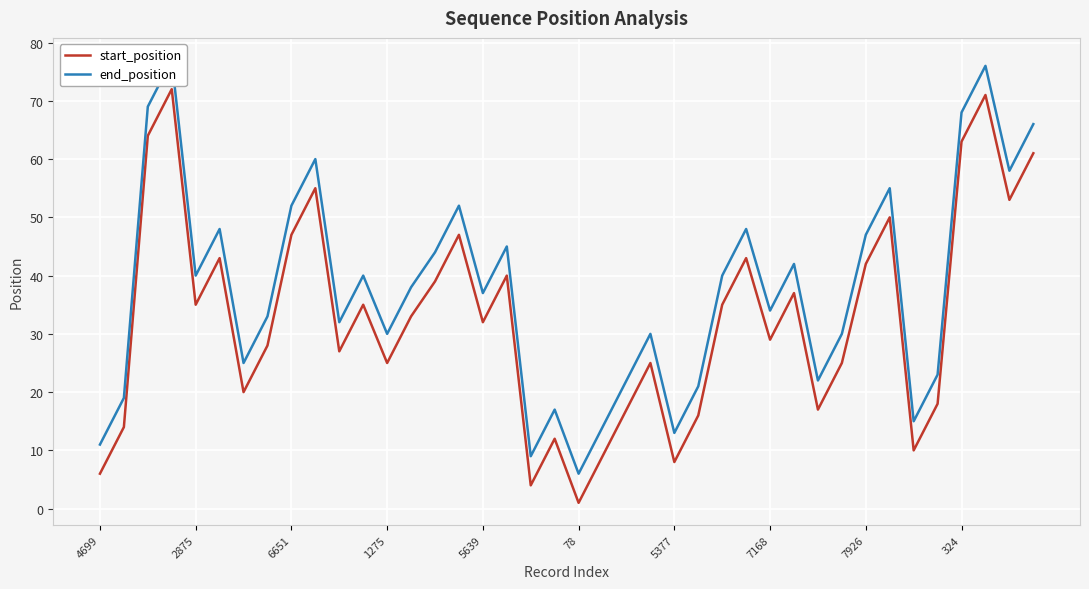

What is the difference between the maximum and second lowest values in the end_position series?

68